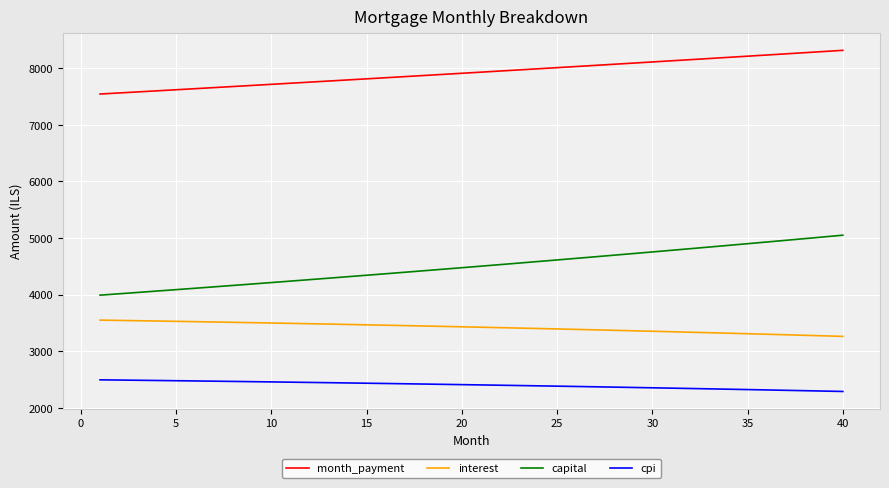

True or false: capital and interest intersect in this chart.

False